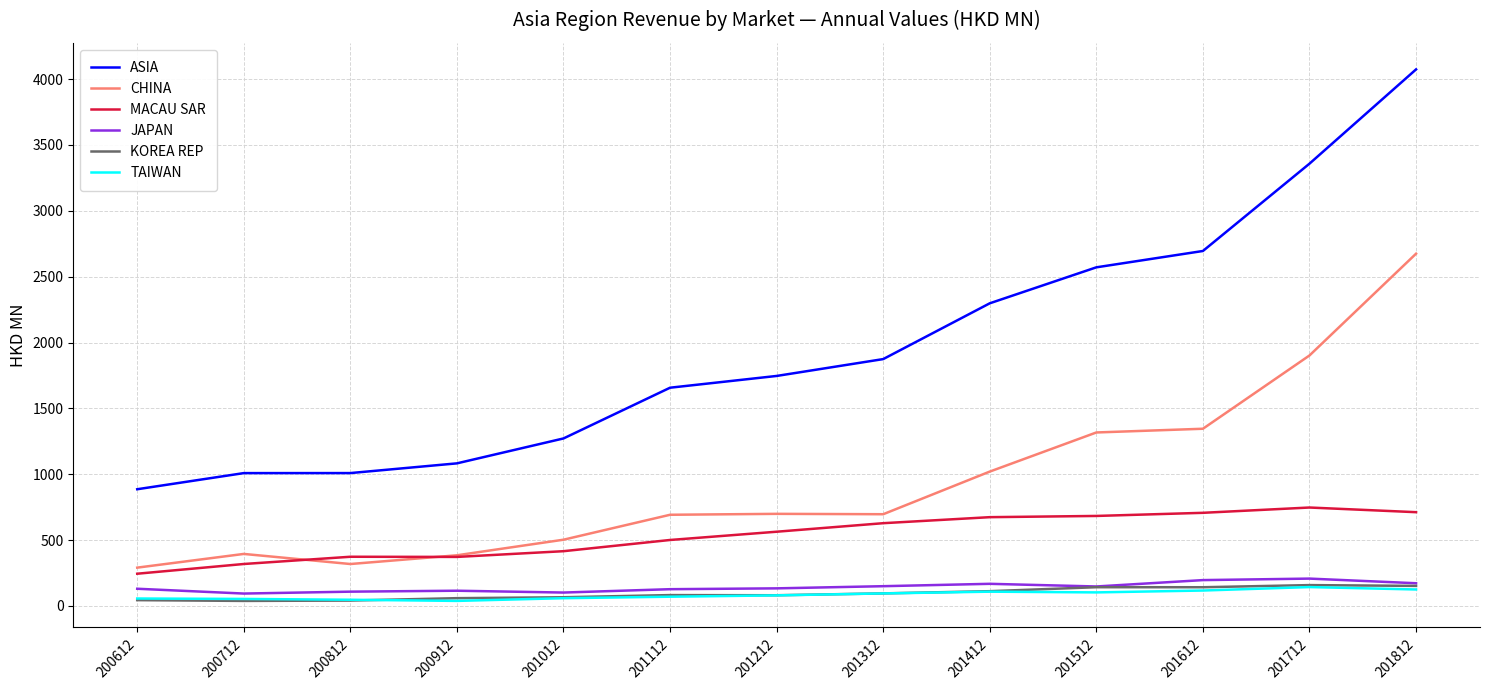

Is the value of TAIWAN at 201112 greater than the value of MACAU SAR at 201612?

No